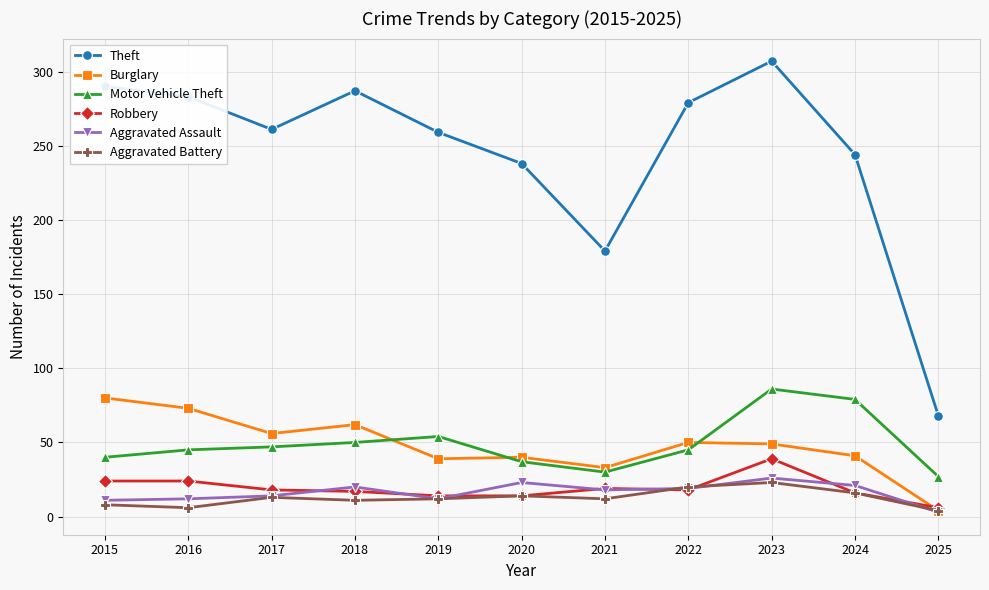

Which series has the widest spread of values?

Theft